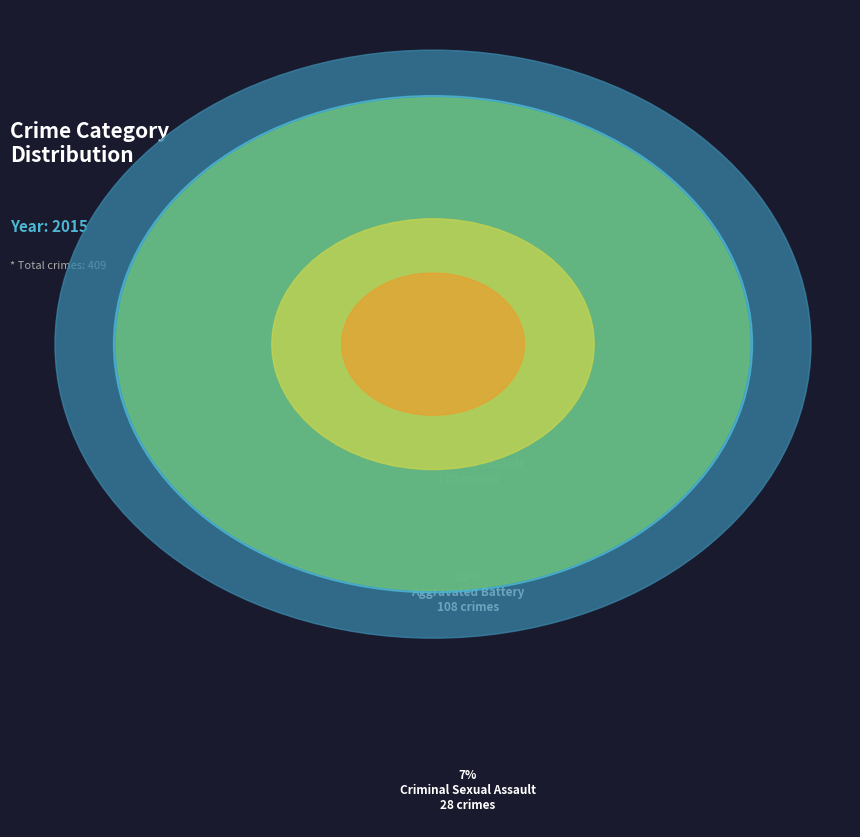

Is there a majority slice in this chart?

No